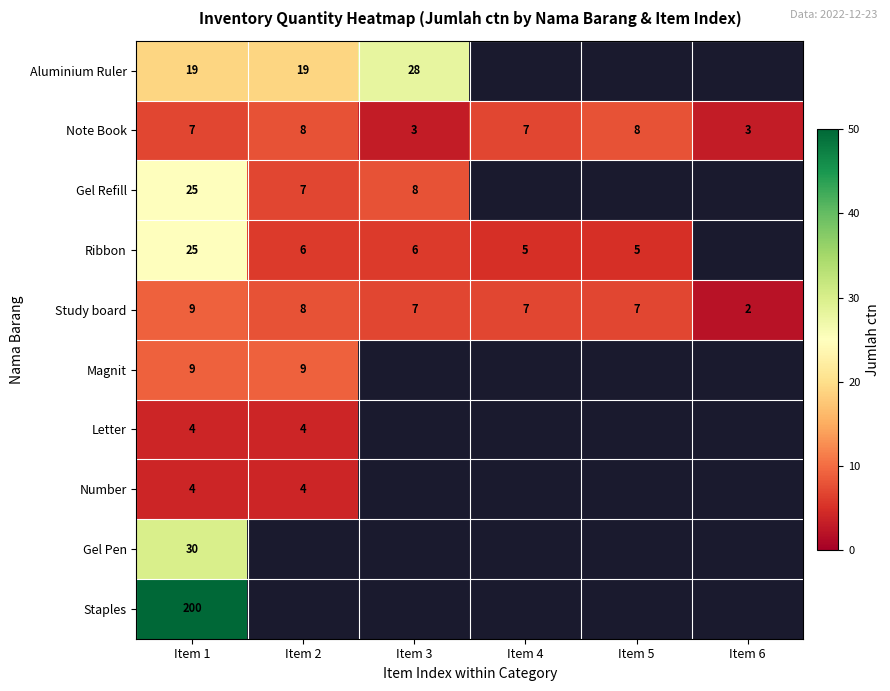

How many distinct data groups are displayed?

10